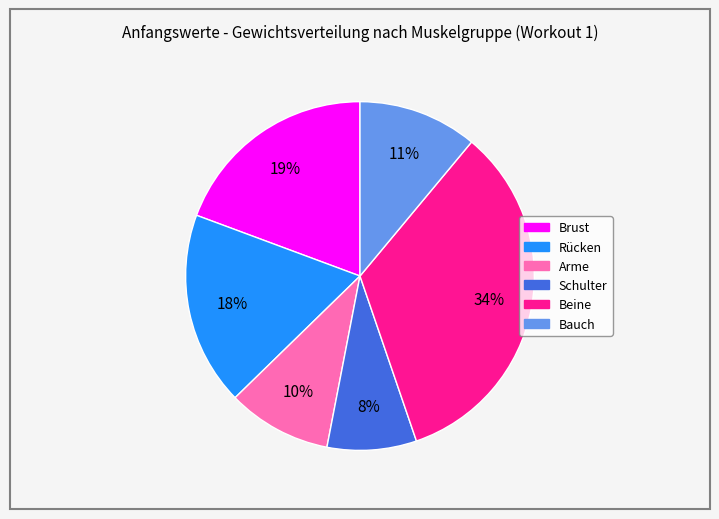

The Schulter slice represents 8% of the pie. True or false?

True